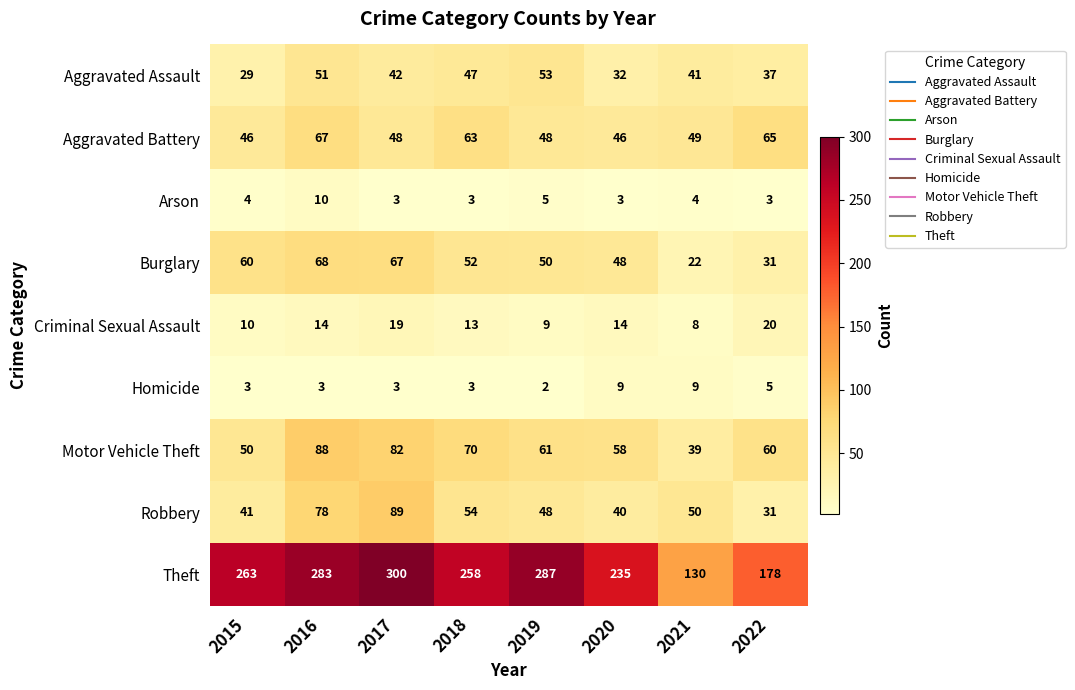

What is the difference between the Aggravated Battery values at 2022 and 2017?

17